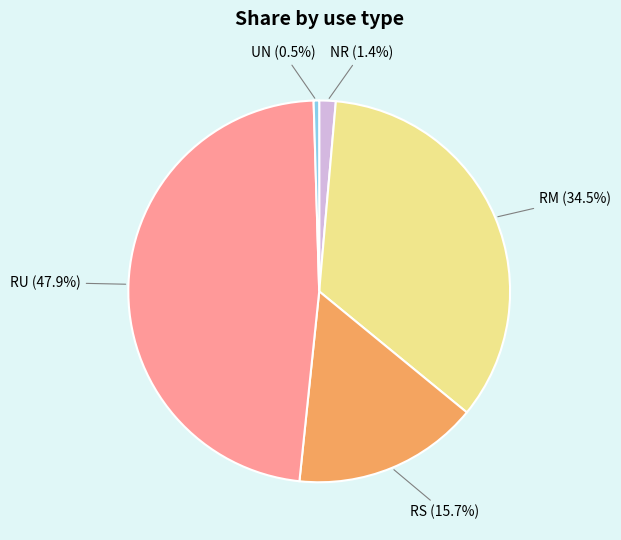

Which category has the smallest portion of the pie?

UN